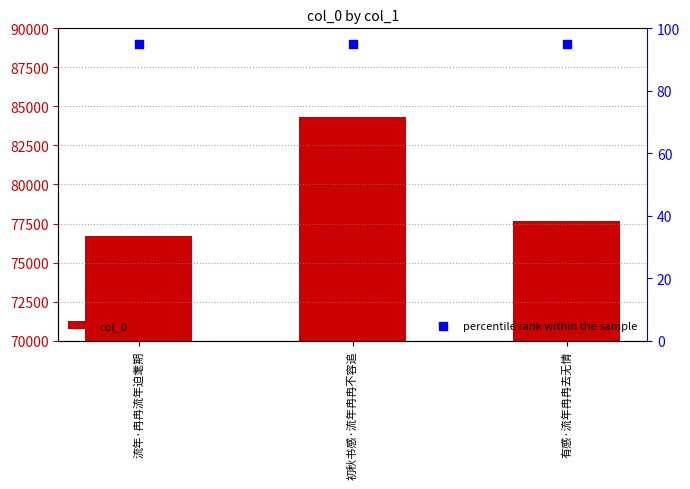

Which series contains the highest Y value?

col_0